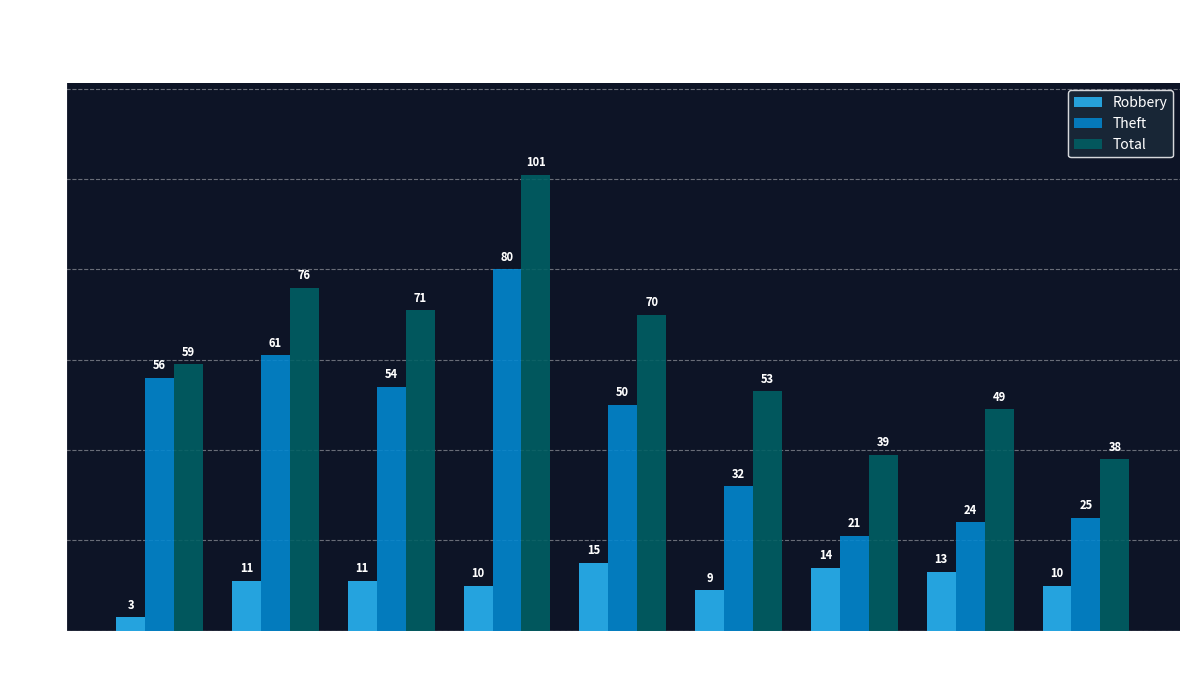

Which series has the largest range (max minus min)?

Total